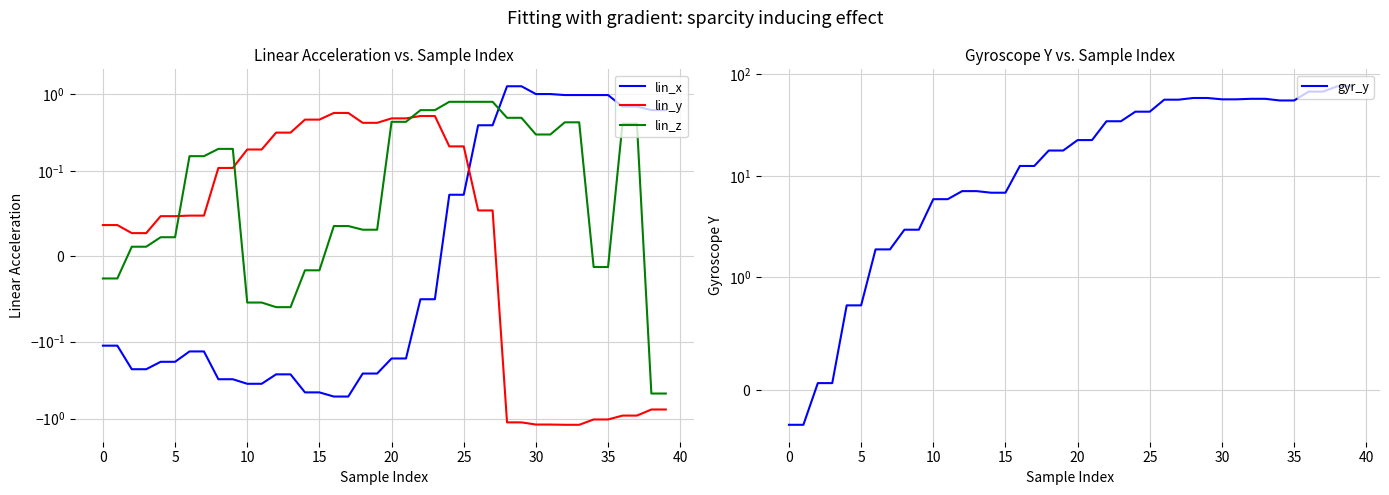

How many series are shown in this chart?

4